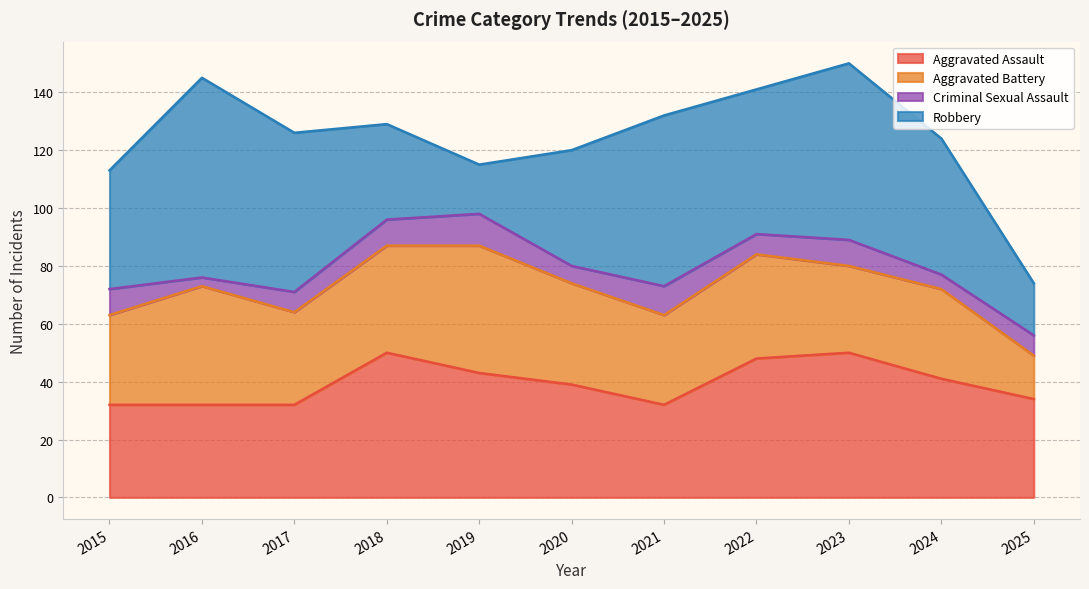

Is it true that Robbery equals 33 at 2018?

True